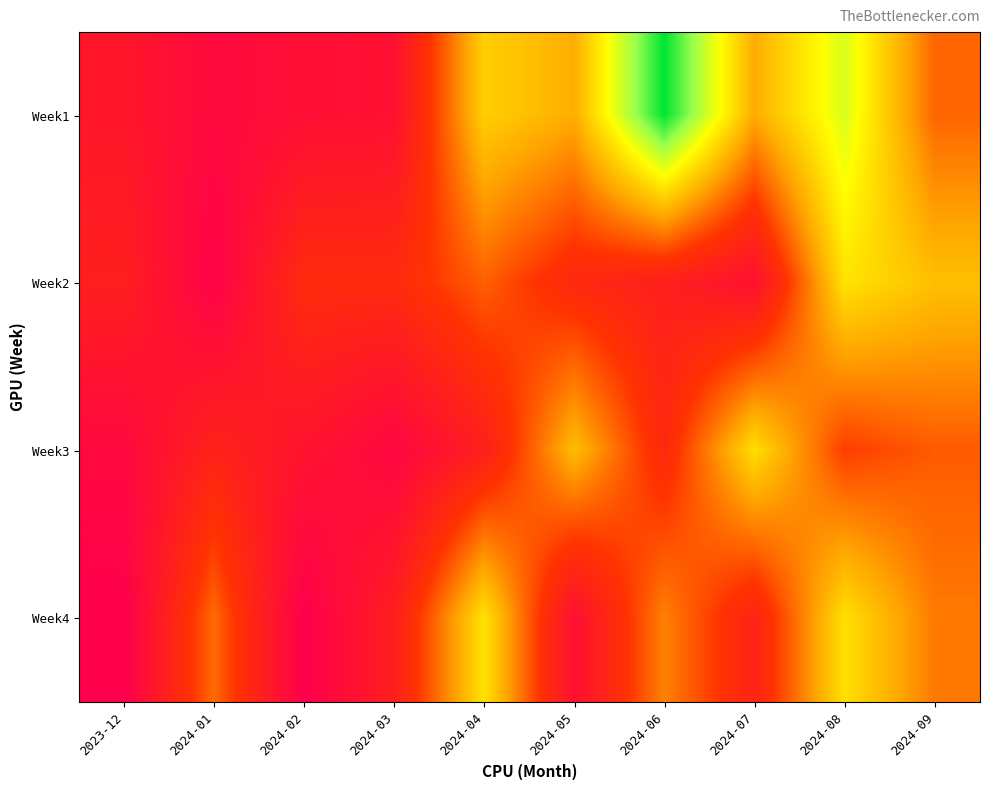

Reading right to left, list all the values displayed in this chart.

Week1: 2024-09=155826	2024-08=303082	2024-07=206533	2024-06=401022	2024-05=207620	2024-04=238057	2024-03=40739	2024-02=36837	2024-01=22459	2023-12=54072
Week2: 2024-09=224266	2024-08=255912	2024-07=41852	2024-06=75622	2024-05=96361	2024-04=151937	2024-03=101254	2024-02=101320	2024-01=5776	2023-12=74353
Week3: 2024-09=148170	2024-08=127405	2024-07=251776	2024-06=97242	2024-05=220671	2024-04=74587	2024-03=16405	2024-02=47837	2024-01=82558	2023-12=21076
Week4: 2024-09=169734	2024-08=253562	2024-07=85060	2024-06=175465	2024-05=38282	2024-04=255752	2024-03=73431	2024-02=0	2024-01=159490	2023-12=0